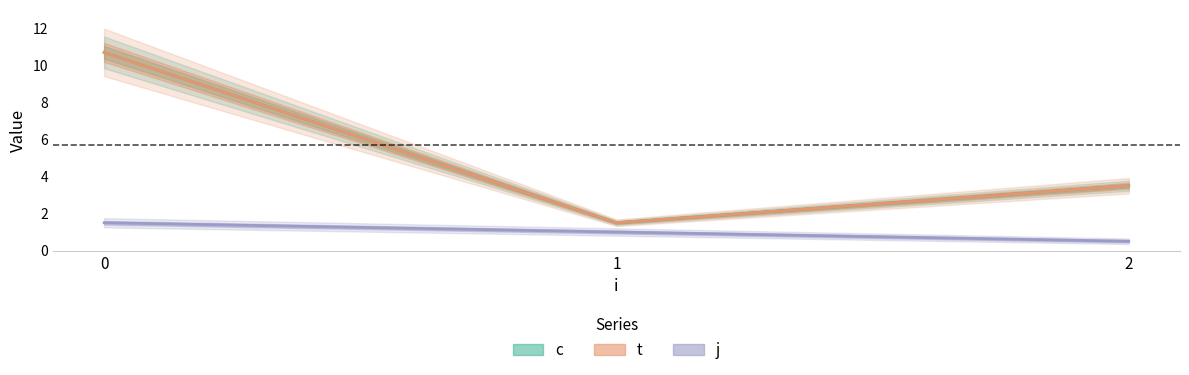

What is the total value across all series at 2?

7.0